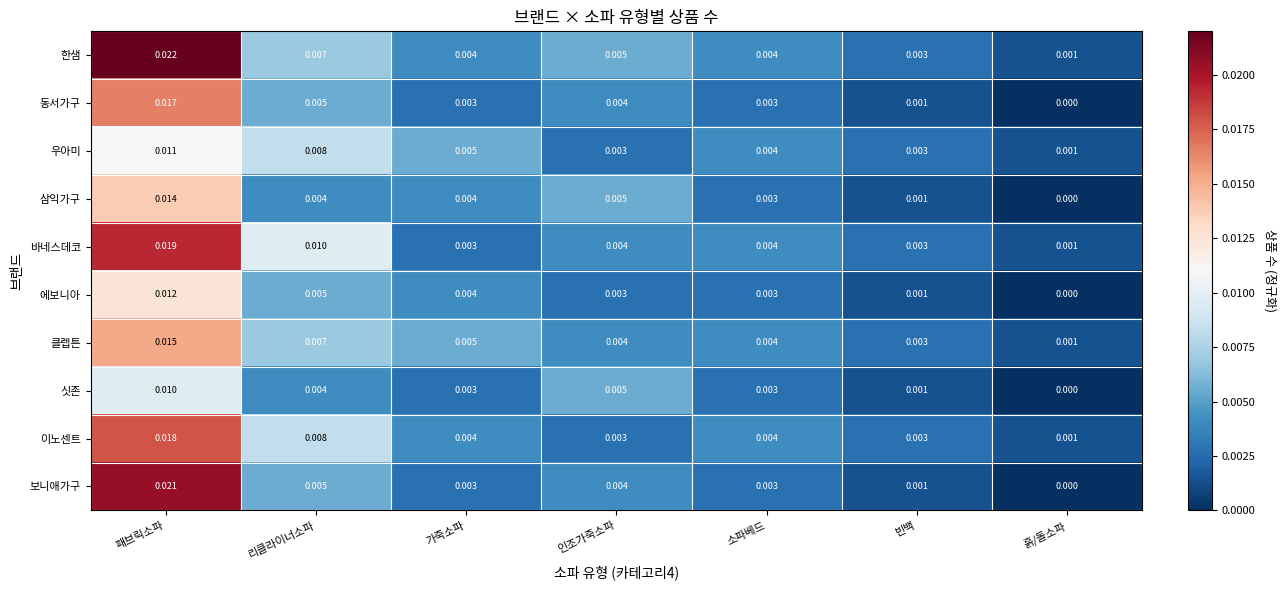

Count the number of data series in this chart.

10